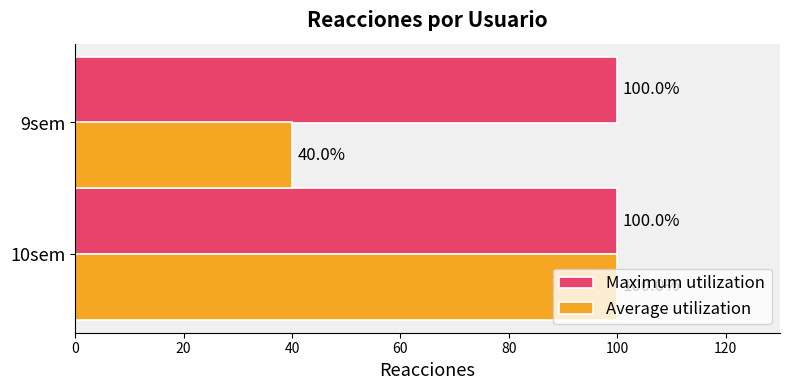

What is the difference between the highest and lowest values at 9sem?

60